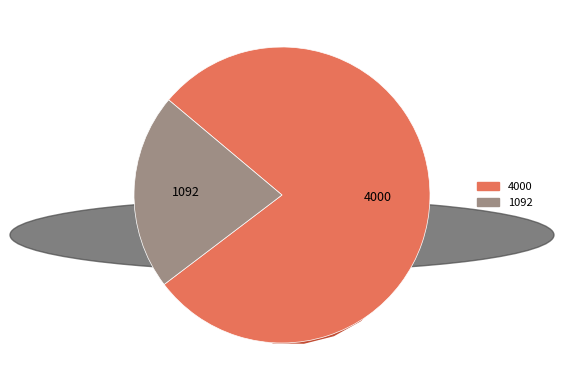

Do 1092 and 4000 together represent more than half of the pie?

Yes